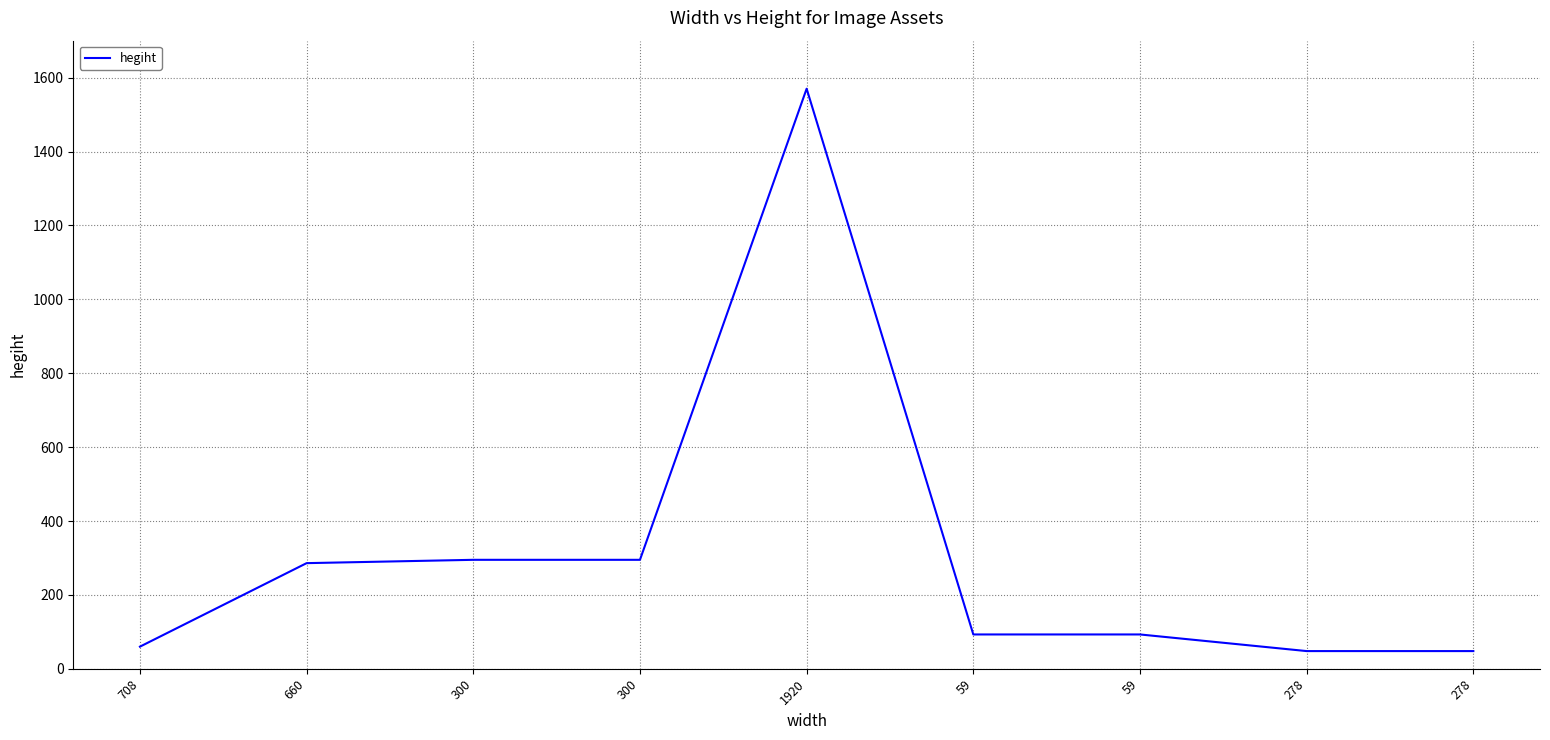

What is the ratio of the value at 300 to the value at 300?

1.0